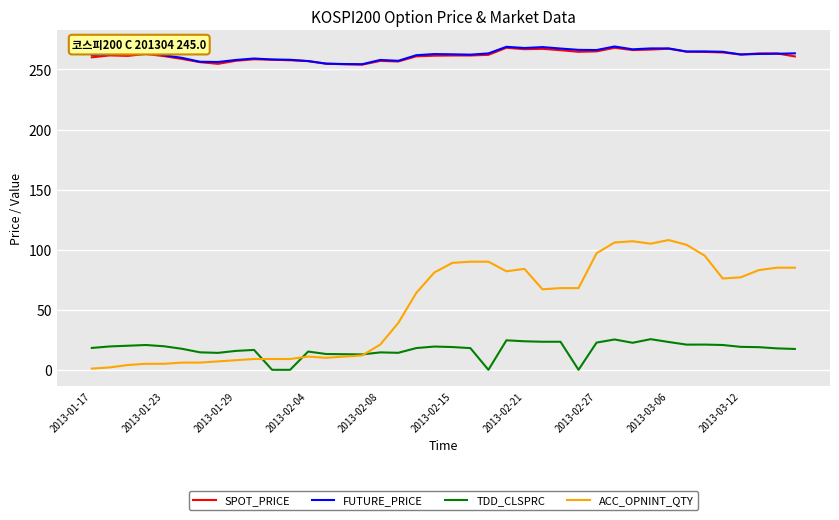

What is the maximum value for FUTURE_PRICE?

269.1